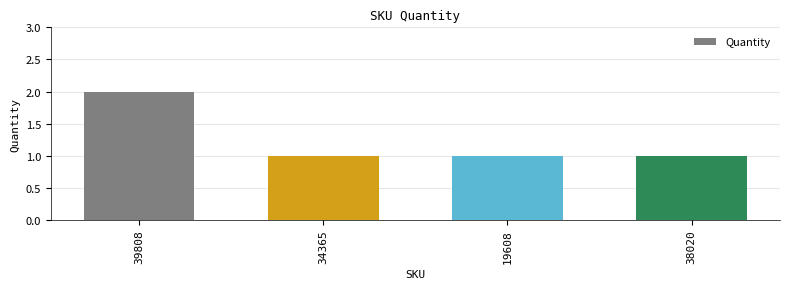

What is the maximum value shown in the chart?

2